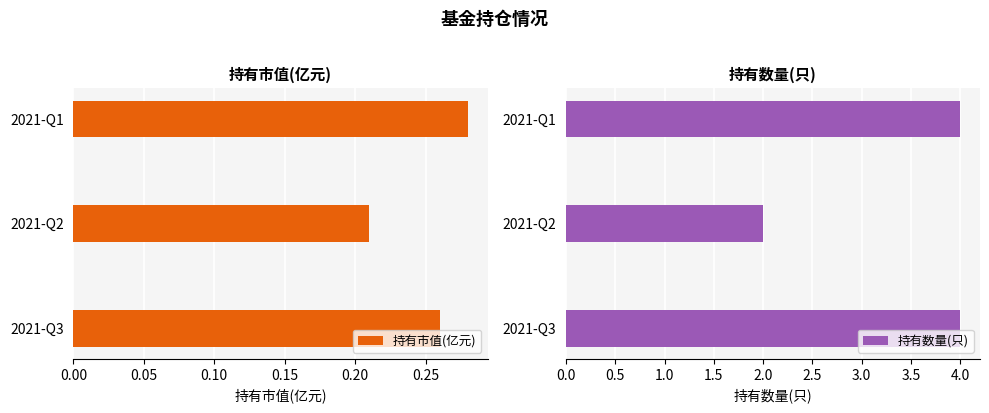

List the labels in order of 持有市值(亿元) value, smallest first.

2021-Q2, 2021-Q3, 2021-Q1